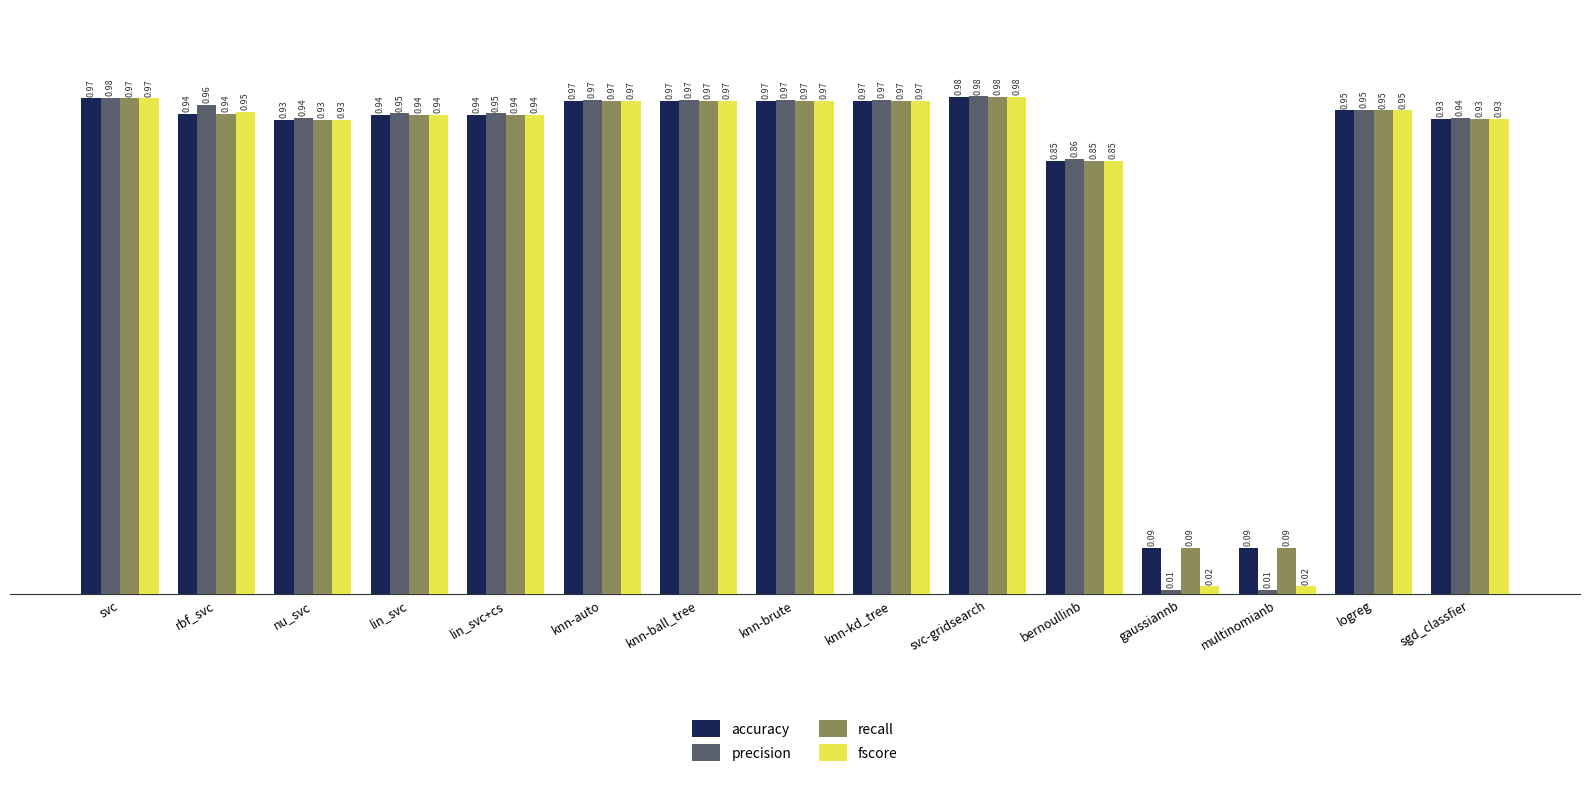

What is the total value across all series at lin_svc?

3.8